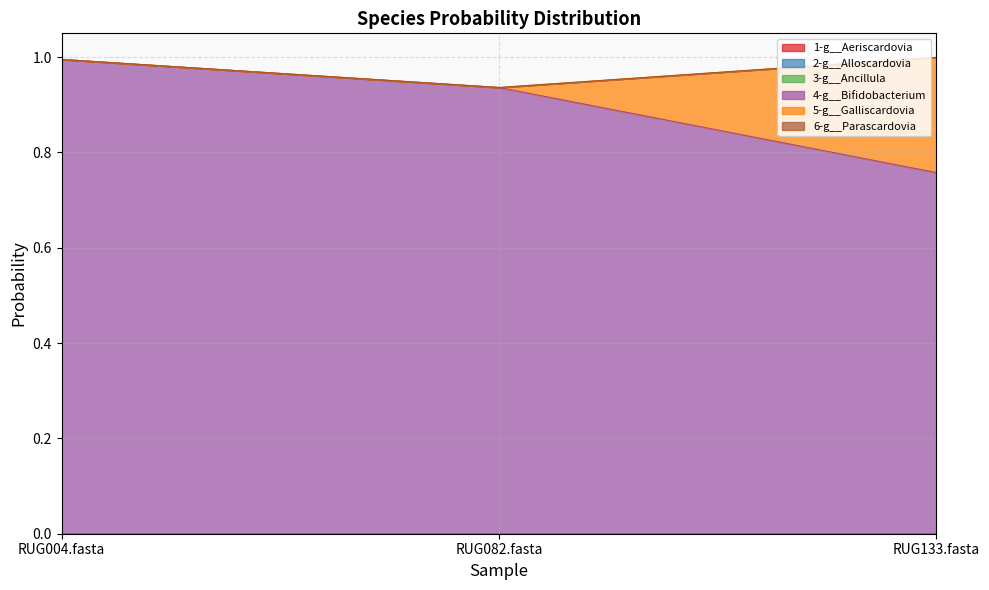

What are all the series names shown in the legend?

1-g__Aeriscardovia, 2-g__Alloscardovia, 3-g__Ancillula, 4-g__Bifidobacterium, 5-g__Galliscardovia, 6-g__Parascardovia